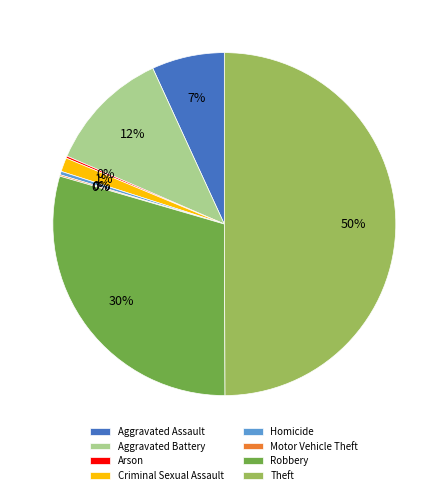

To the nearest percent, what is the difference between the largest and smallest slice percentages?

50%